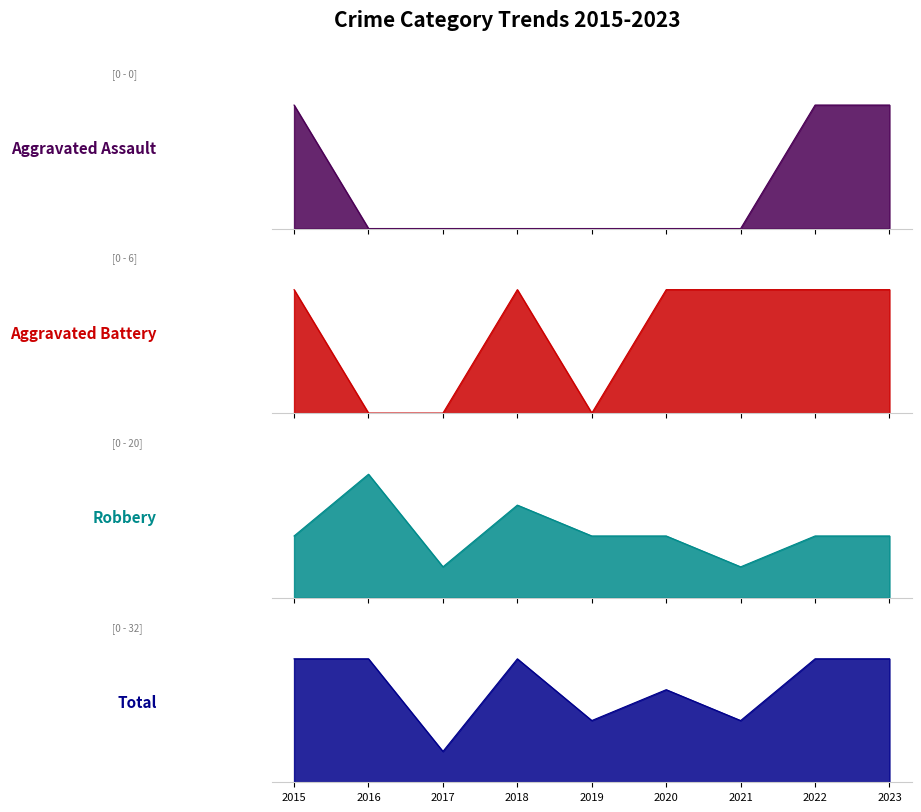

Does the chart display data point markers on the line(s)?

No